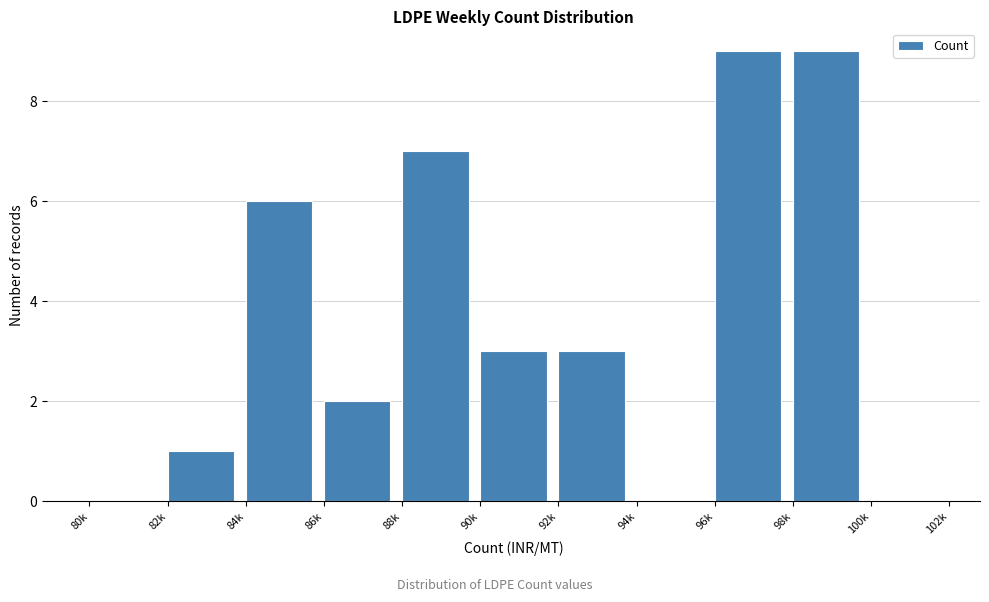

Reading left to right, transcribe all the data shown in this chart.

80k=0	82k=1	84k=6	86k=2	88k=7	90k=3	92k=3	94k=0	96k=9	98k=9	100k=0